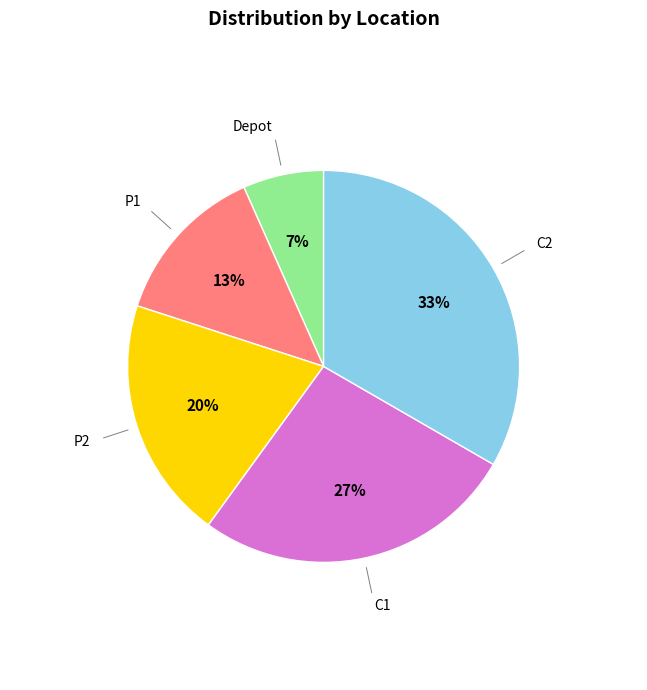

Is there a majority slice in this chart?

No